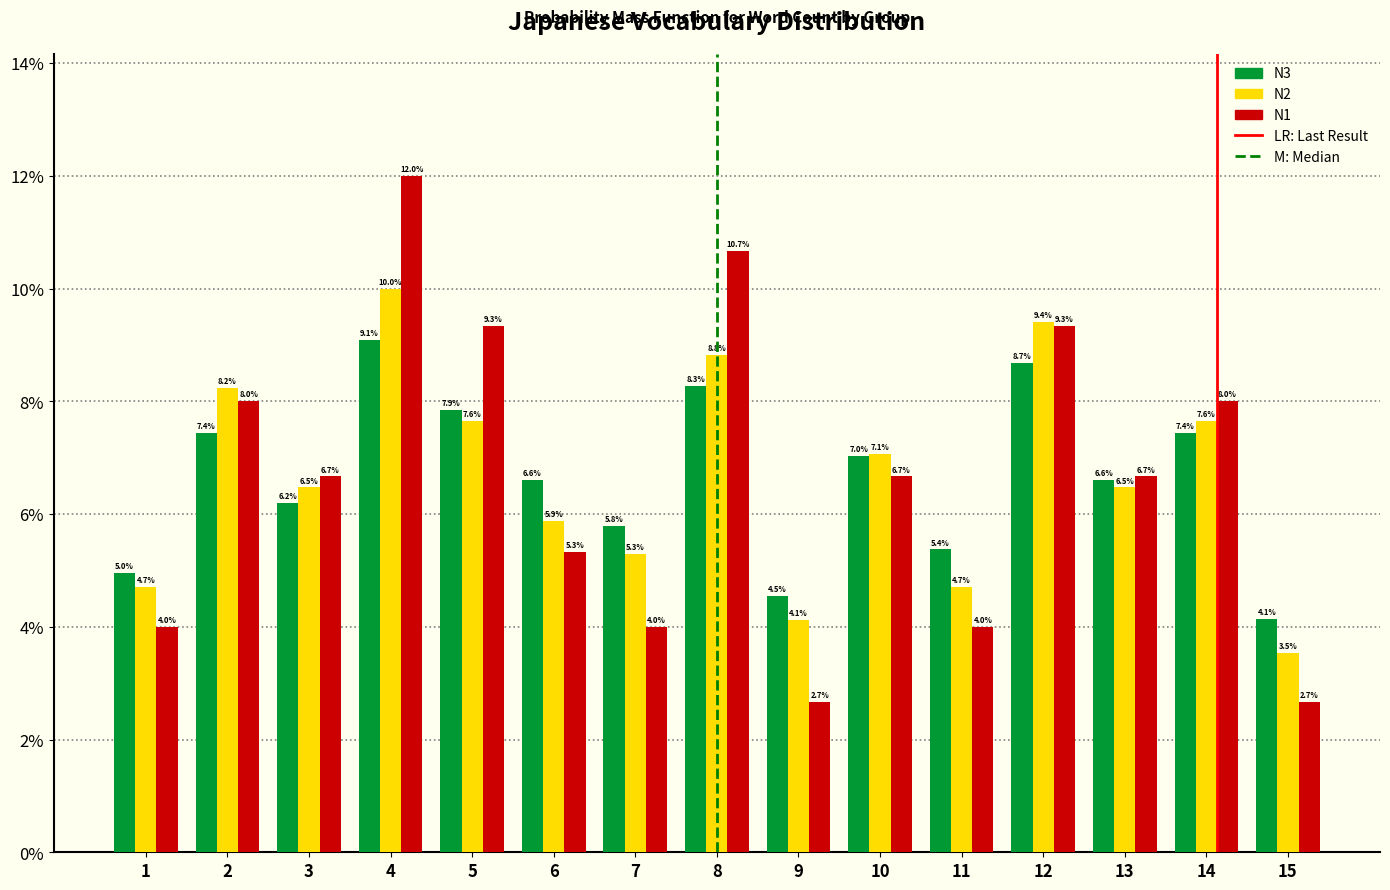

Reading left to right, extract all data points from this chart.

N3: 1=5.0	2=7.4	3=6.2	4=9.1	5=7.9	6=6.6	7=5.8	8=8.3	9=4.5	10=7.0	11=5.4	12=8.7	13=6.6	14=7.4	15=4.1
N2: 1=4.7	2=8.2	3=6.5	4=10.0	5=7.6	6=5.9	7=5.3	8=8.8	9=4.1	10=7.1	11=4.7	12=9.4	13=6.5	14=7.6	15=3.5
N1: 1=4.0	2=8.0	3=6.7	4=12.0	5=9.3	6=5.3	7=4.0	8=10.7	9=2.7	10=6.7	11=4.0	12=9.3	13=6.7	14=8.0	15=2.7